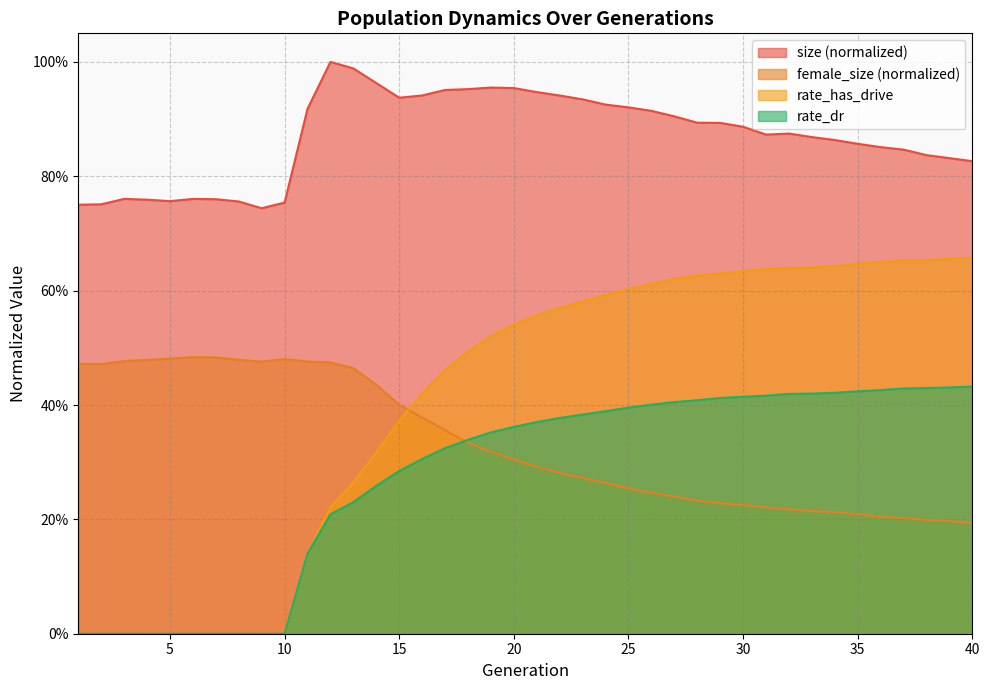

At which category does the chart reach its peak across all series?

12